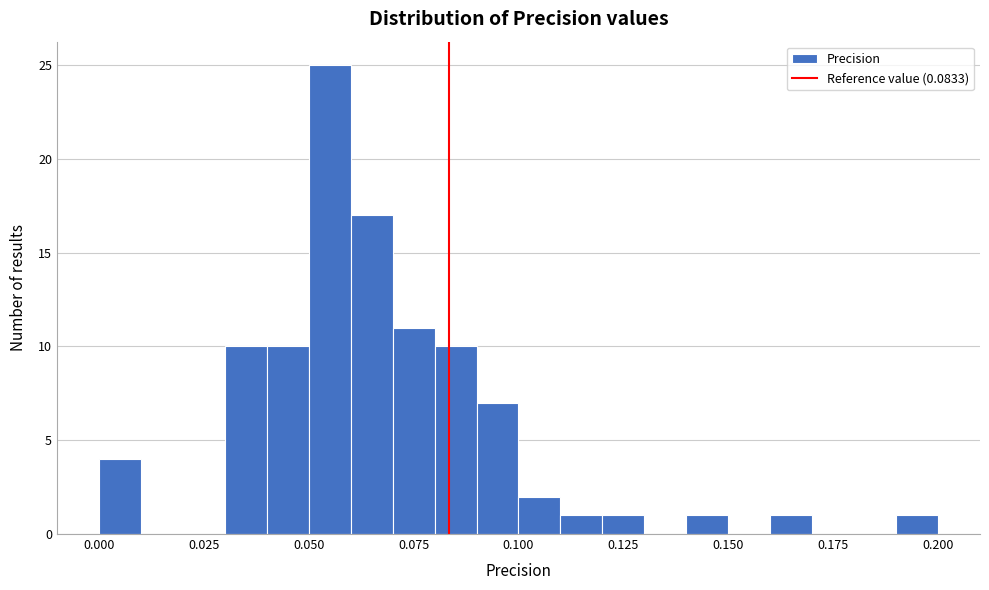

Read against the x-axis, roughly where is the centre of the tallest bar?

0.055